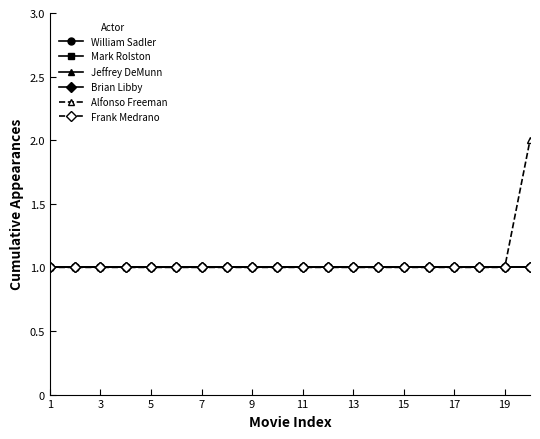

True or false: Jeffrey DeMunn and Mark Rolston intersect in this chart.

False